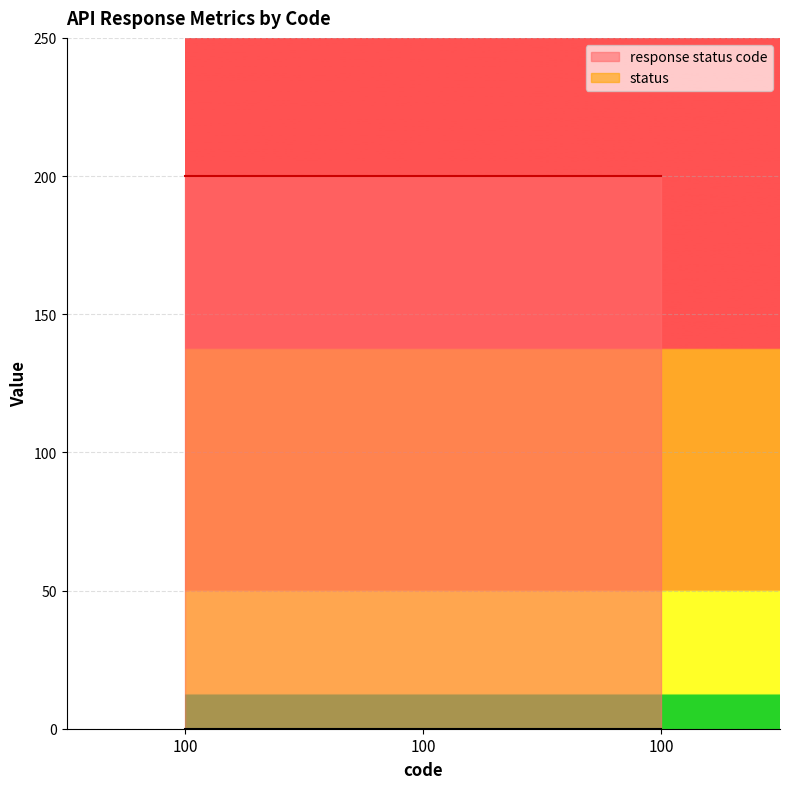

Is it true that status equals 0 at 100?

True